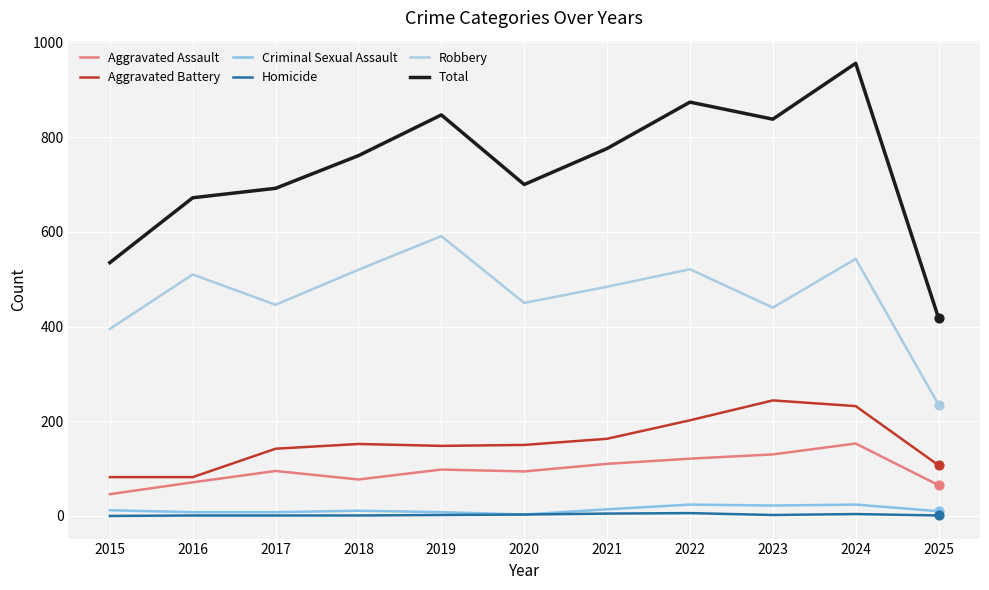

Is this an area chart (filled region under the line)?

No